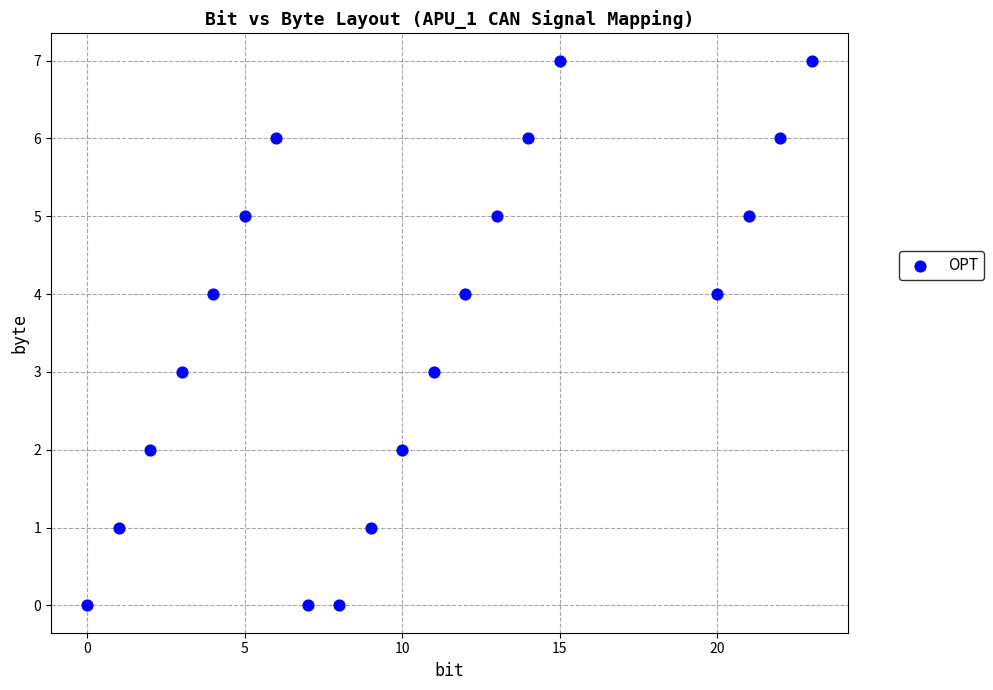

What is the range of Y values (max minus min)?

7